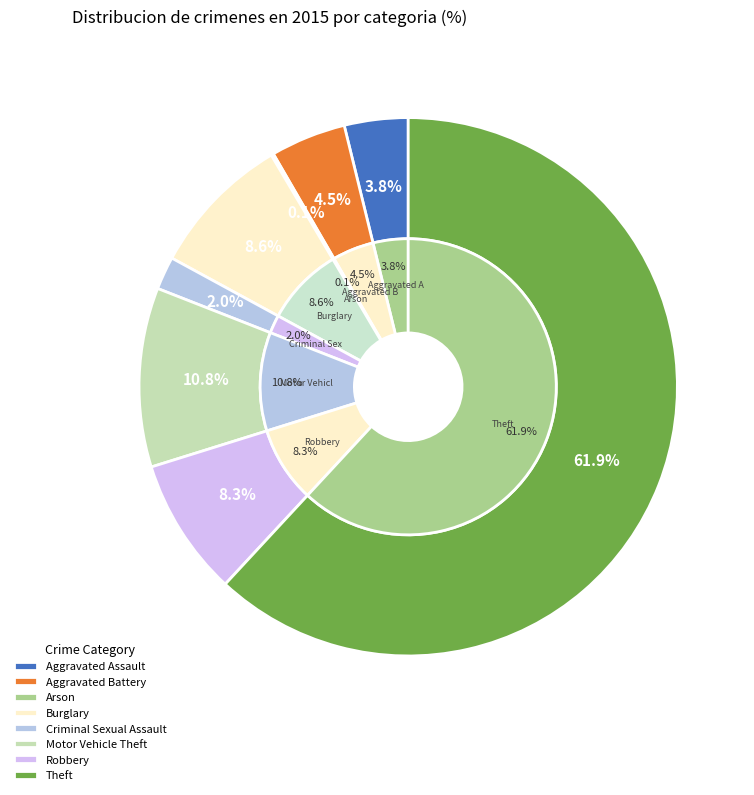

What portion of the pie excludes Burglary?

91.4%